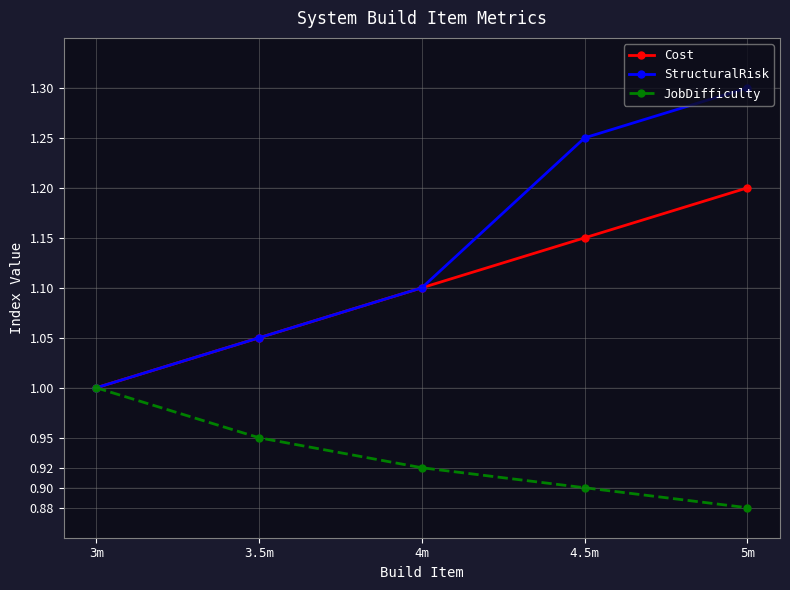

Is the value of JobDifficulty at 4m greater than the value of Cost at 3m?

No